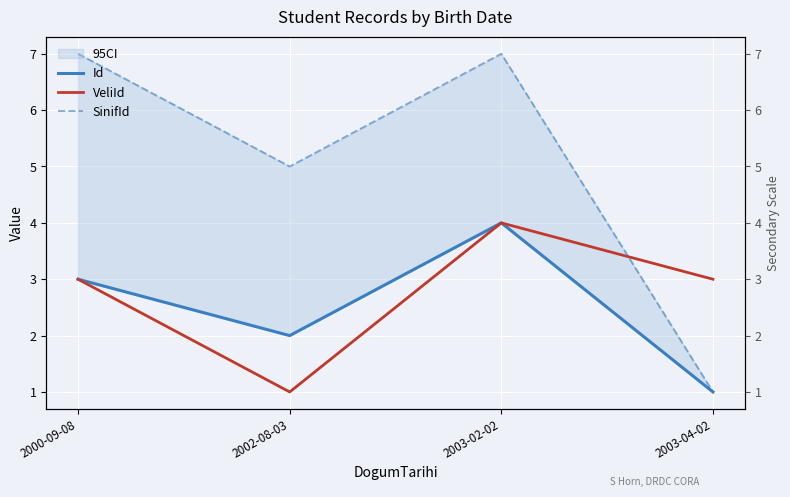

Which series has the widest spread of values?

SinifId